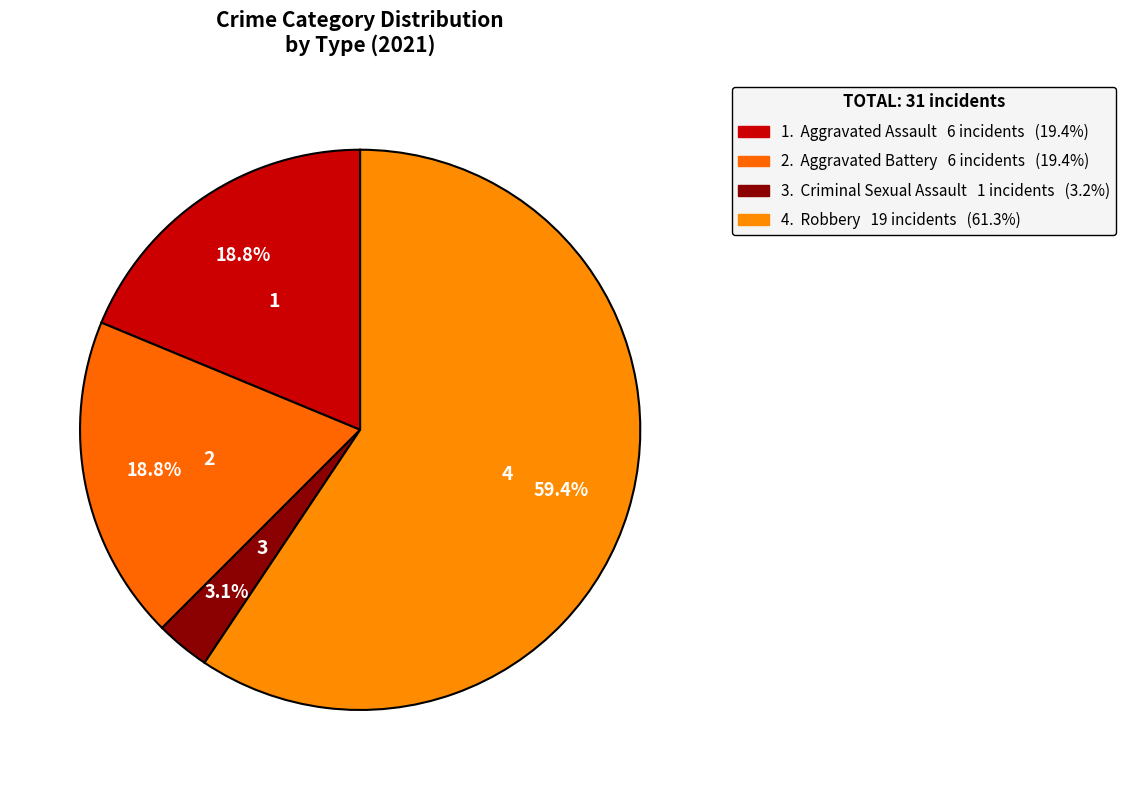

Which category has the smallest portion of the pie?

Criminal Sexual Assault